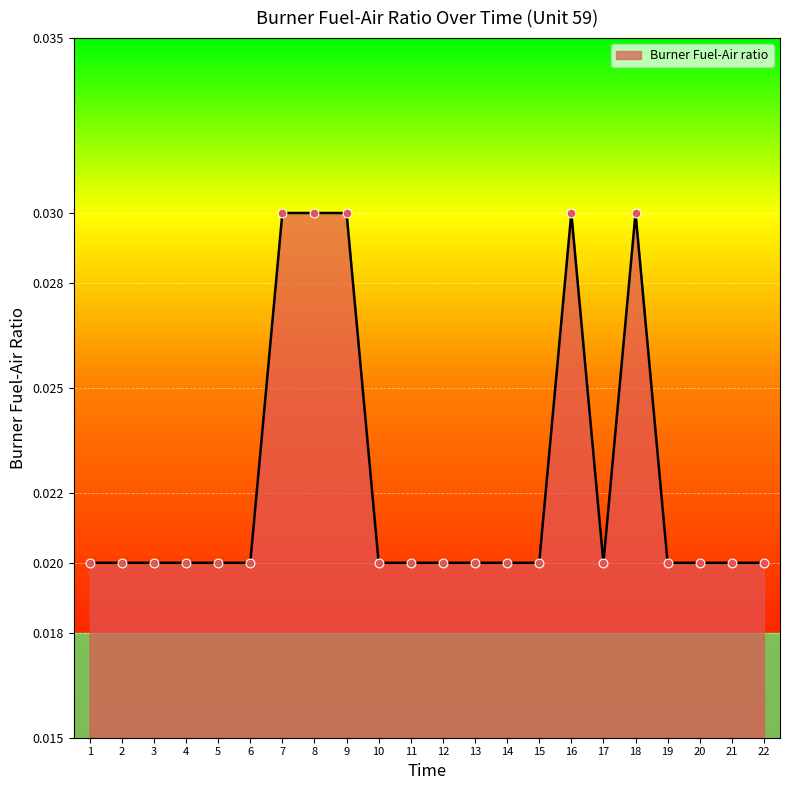

Between 11 and 2, which is larger?

11